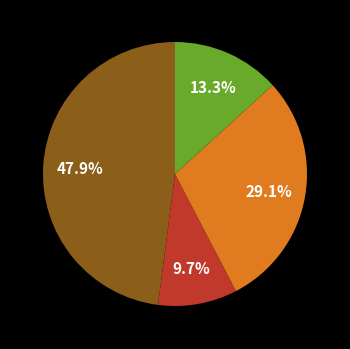

How many slices are in this pie chart?

4